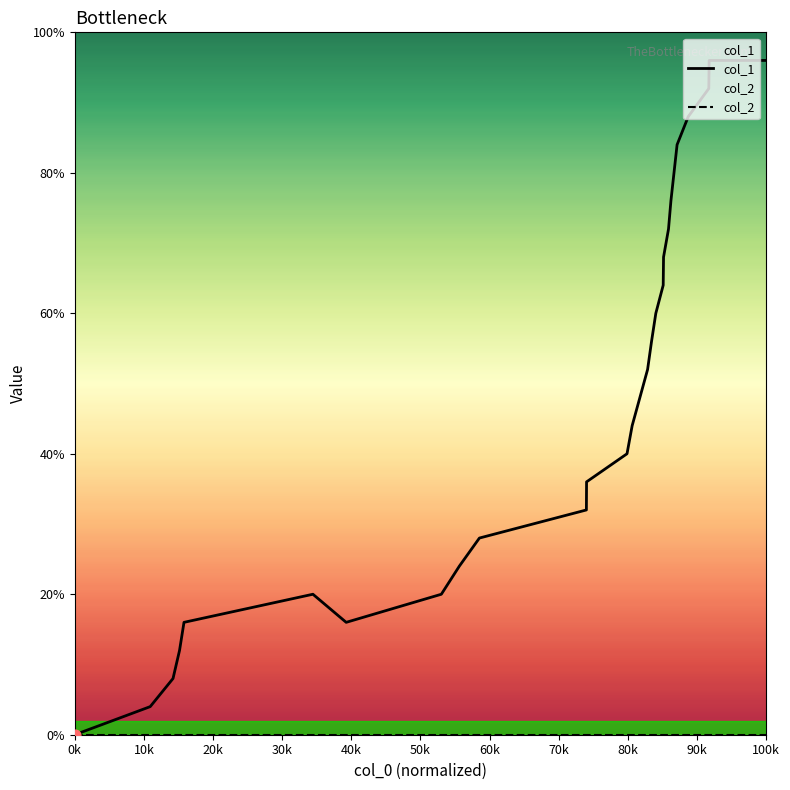

What are all the series names shown in the legend?

col_1, col_2